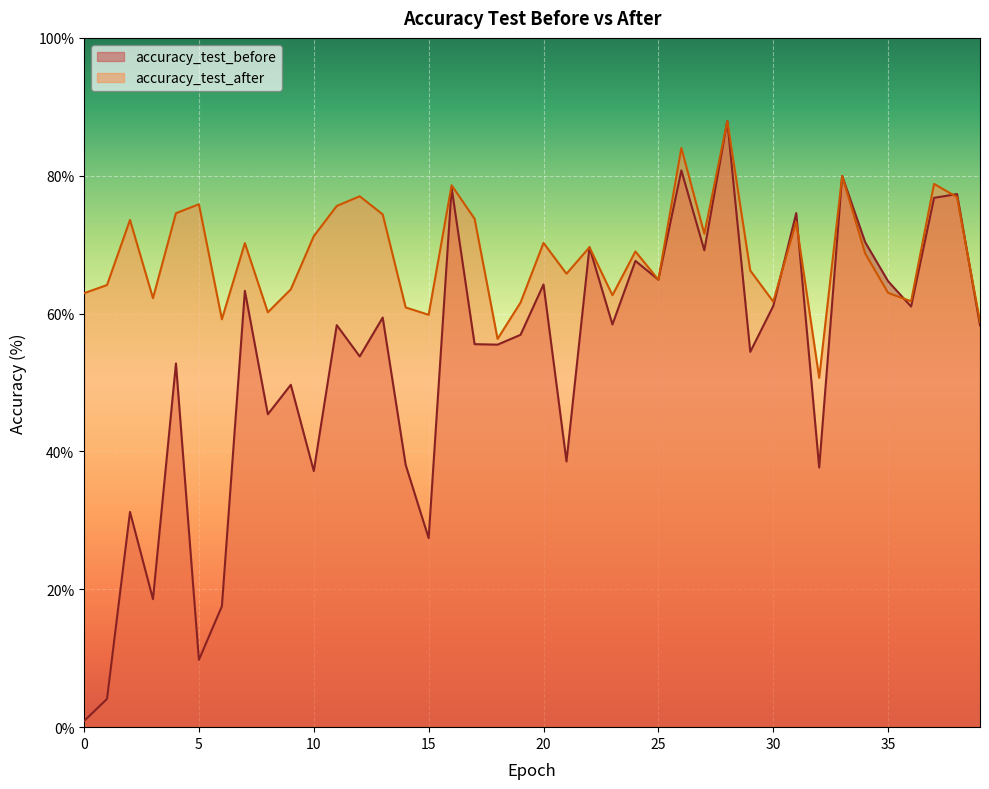

What is the average value of the accuracy_test_after series?

68.5